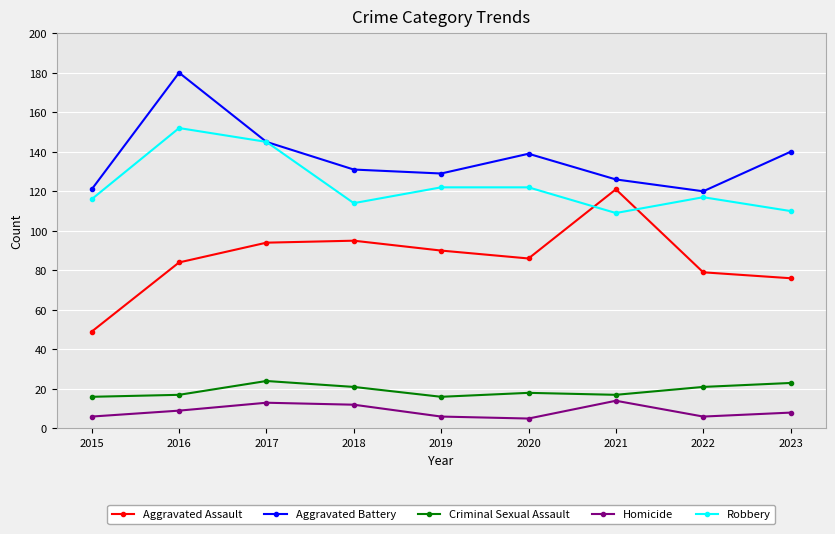

Is it true that Criminal Sexual Assault equals 21 at 2018?

True